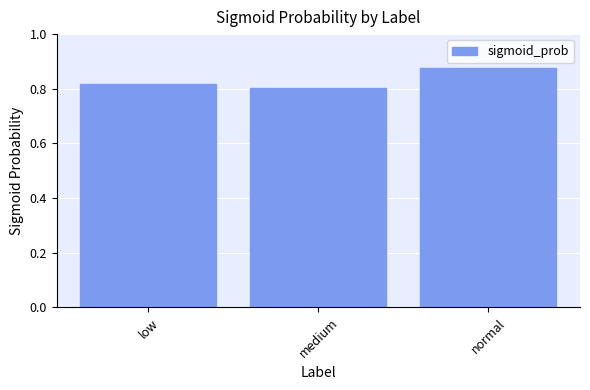

The value at low is 0.8. True or false?

True